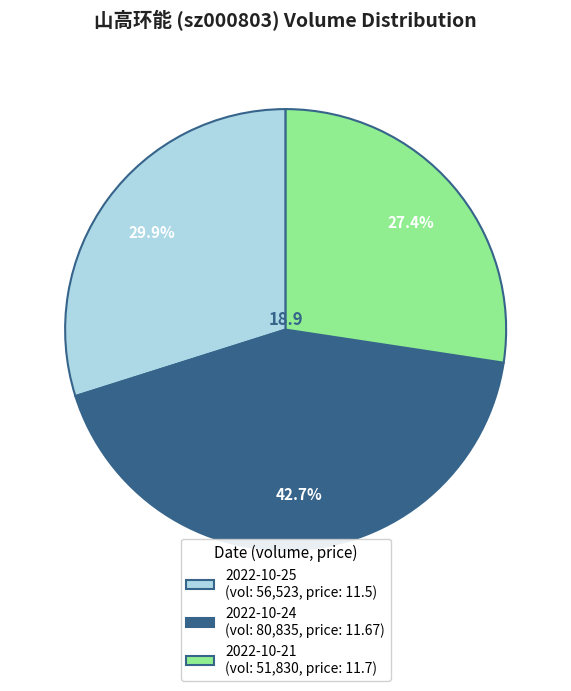

To the nearest percent, what is the combined percentage of 2022-10-24 and 2022-10-25?

73%